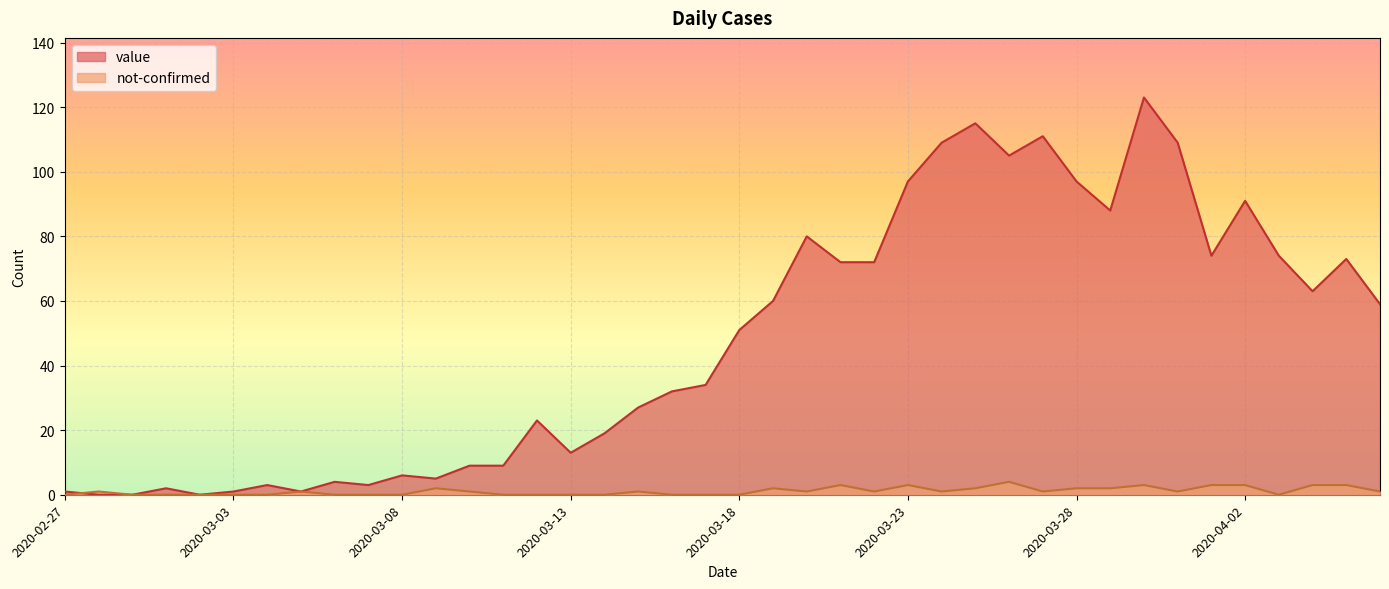

How many times do value and not-confirmed cross each other?

1